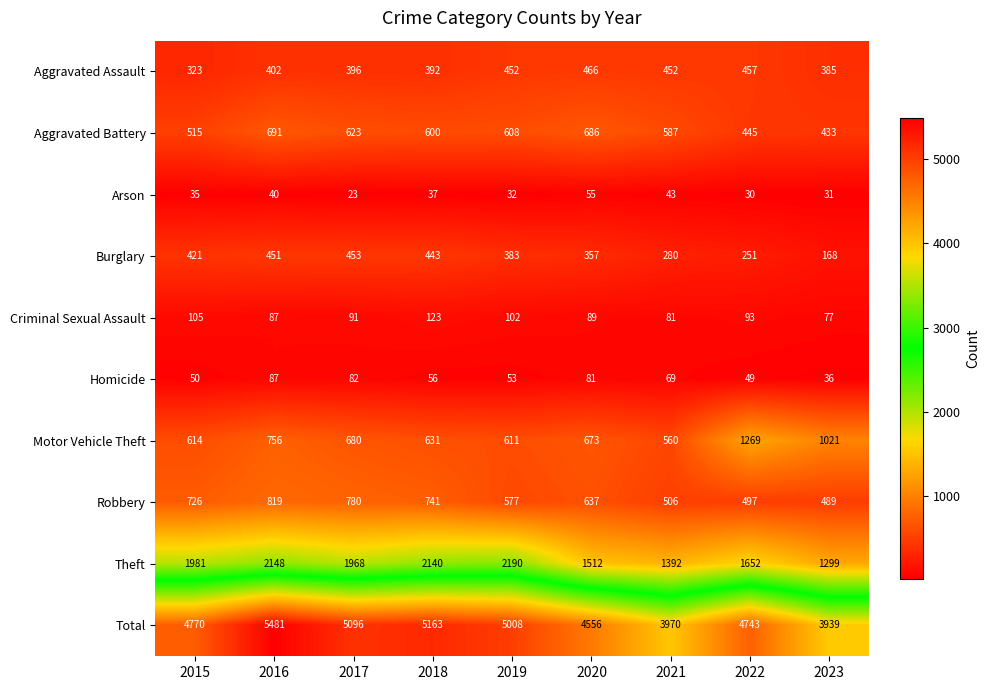

What is the average value of the Robbery series?

641